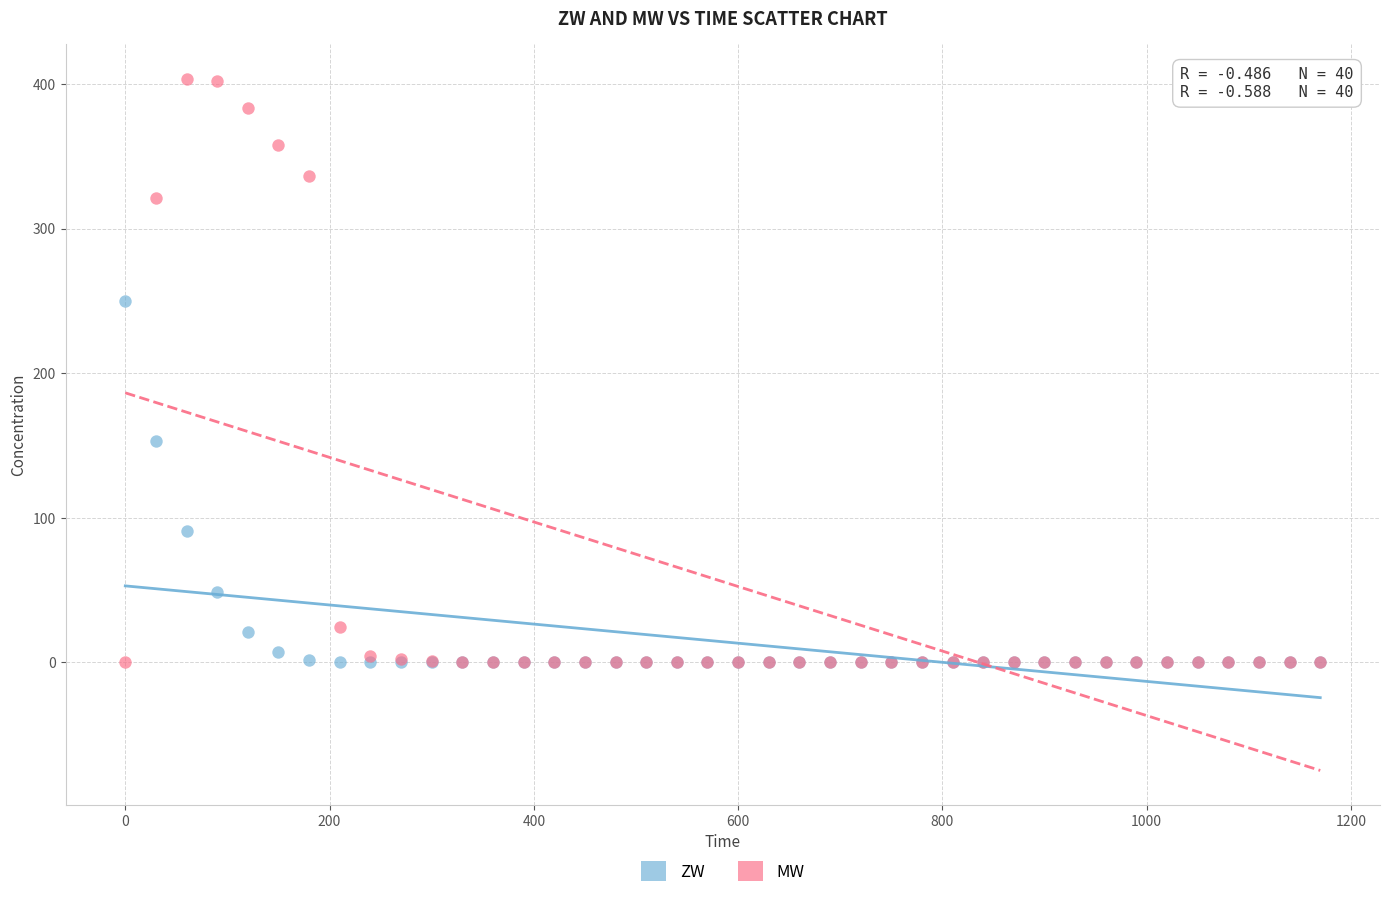

Which series has the largest Y range (max minus min)?

MW